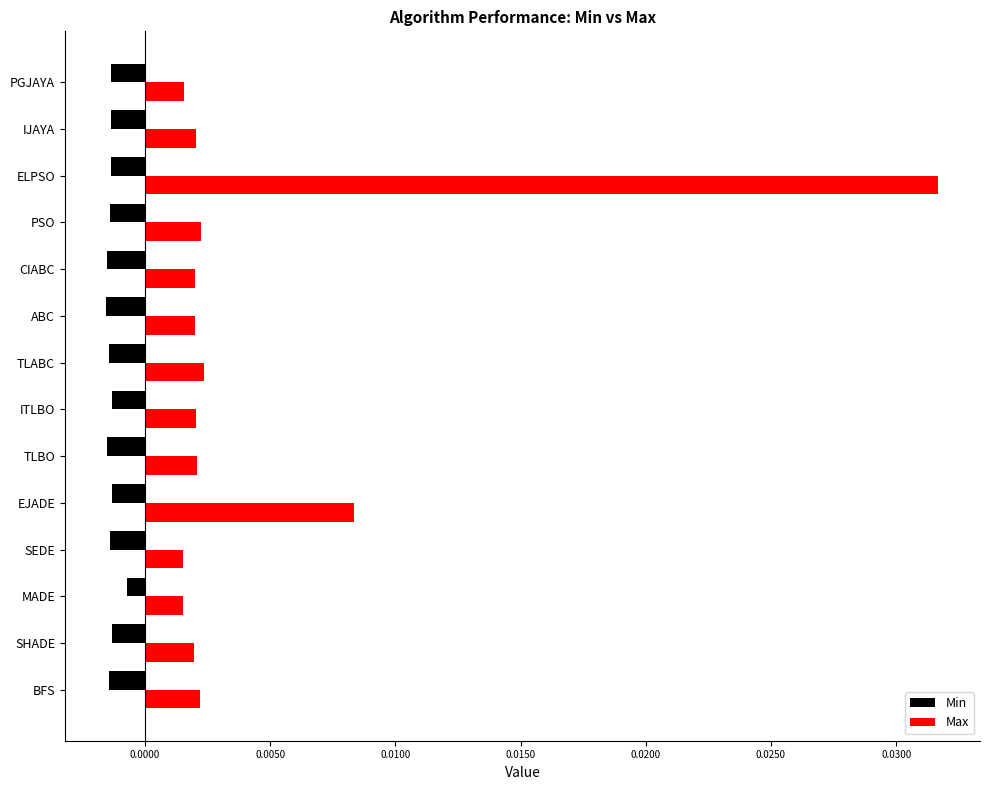

Rank the series by their average value, from lowest to highest.

Min, Max